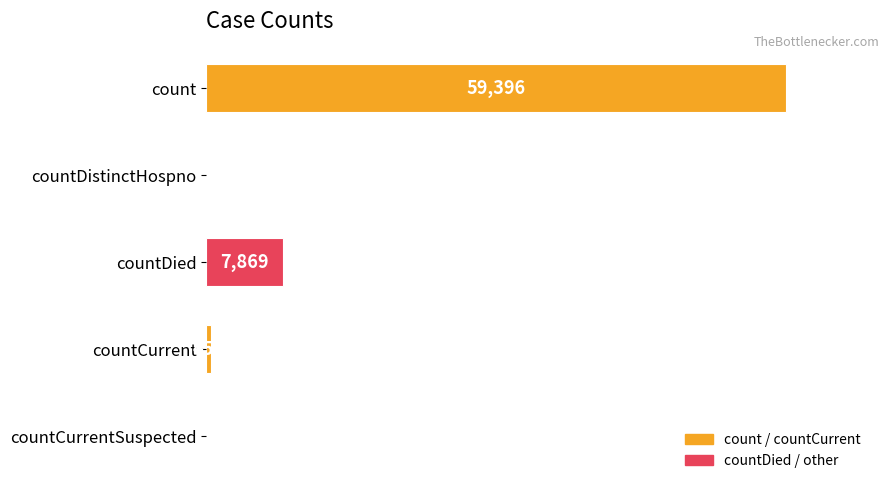

Between countCurrentSuspected and countDied, which is larger?

countDied